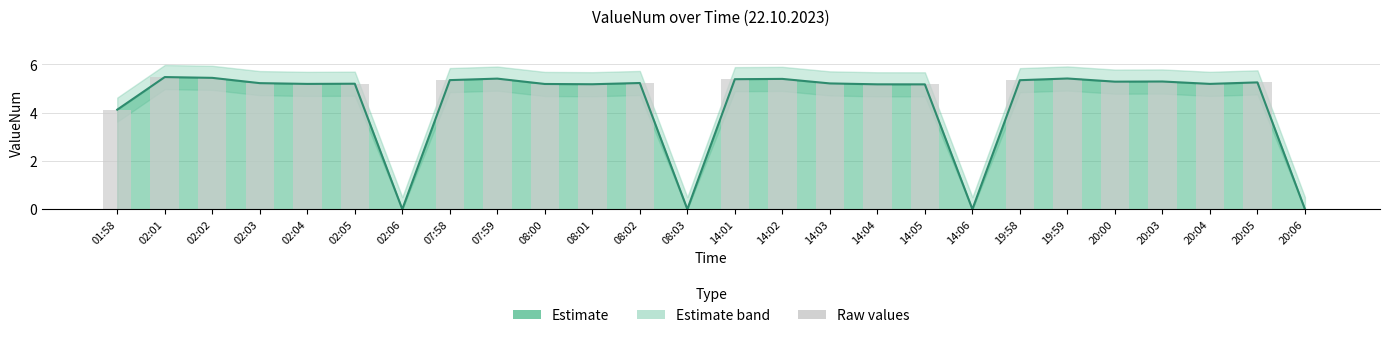

At which category does the chart reach its peak across all series?

02:01